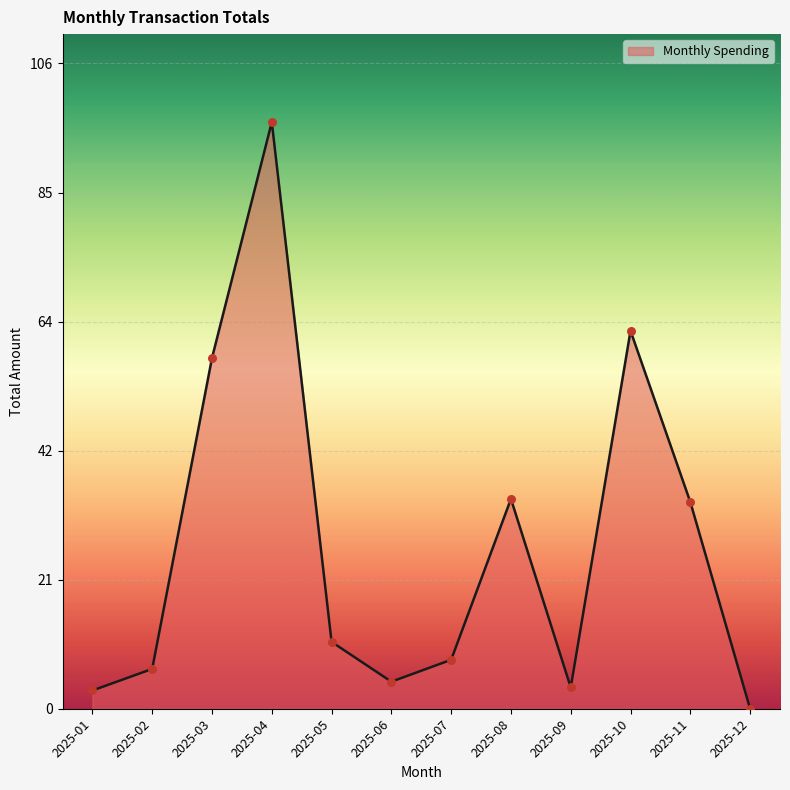

What is the ratio of the value at 2025-04 to the value at 2025-05?

8.8